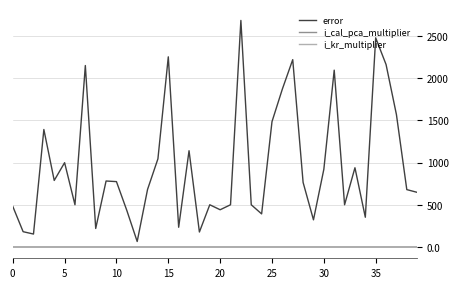

Is this an area chart (filled region under the line)?

No